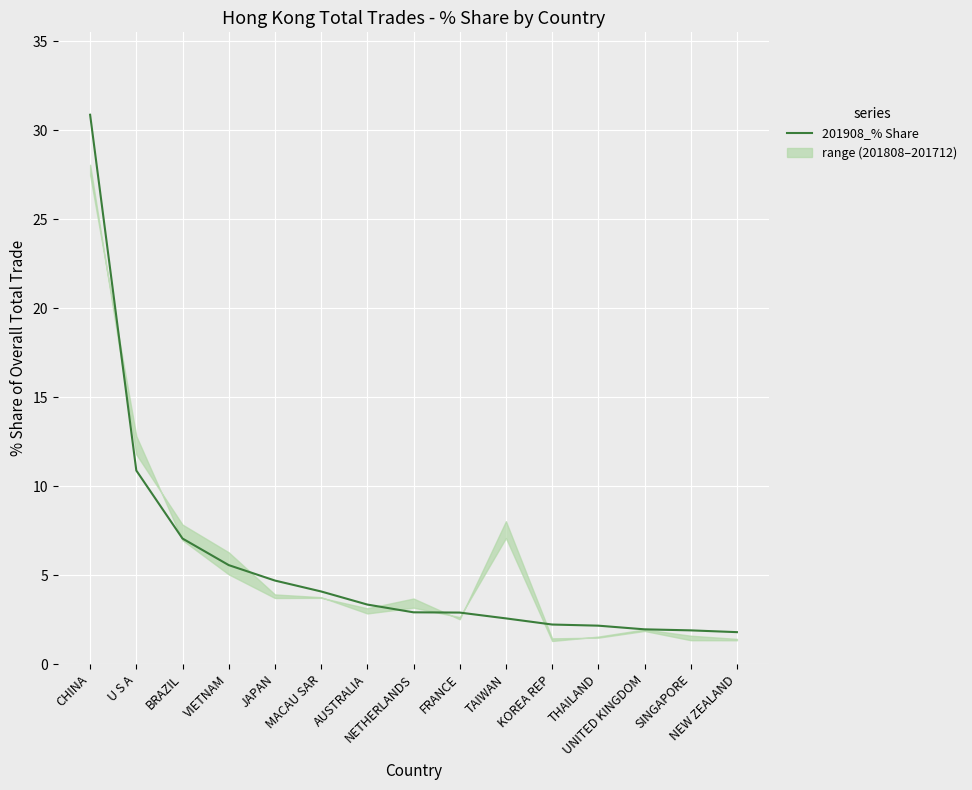

Which has a higher value, AUSTRALIA or KOREA REP?

AUSTRALIA